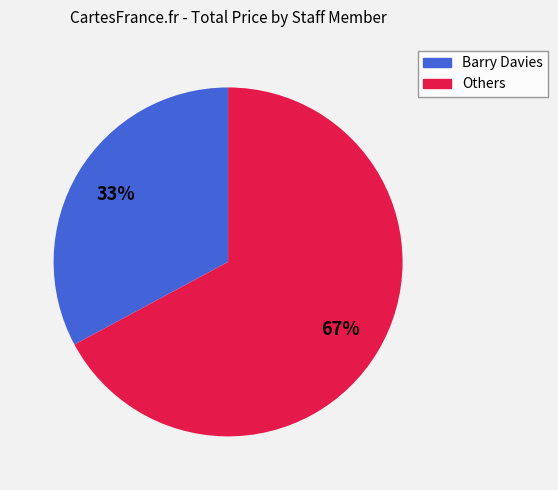

To the nearest percent, what is the difference between the largest and smallest slice percentages?

34%